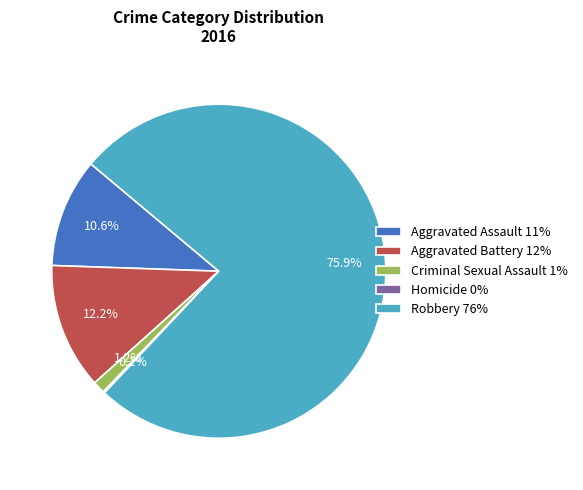

Which category has the biggest portion of the pie?

Robbery